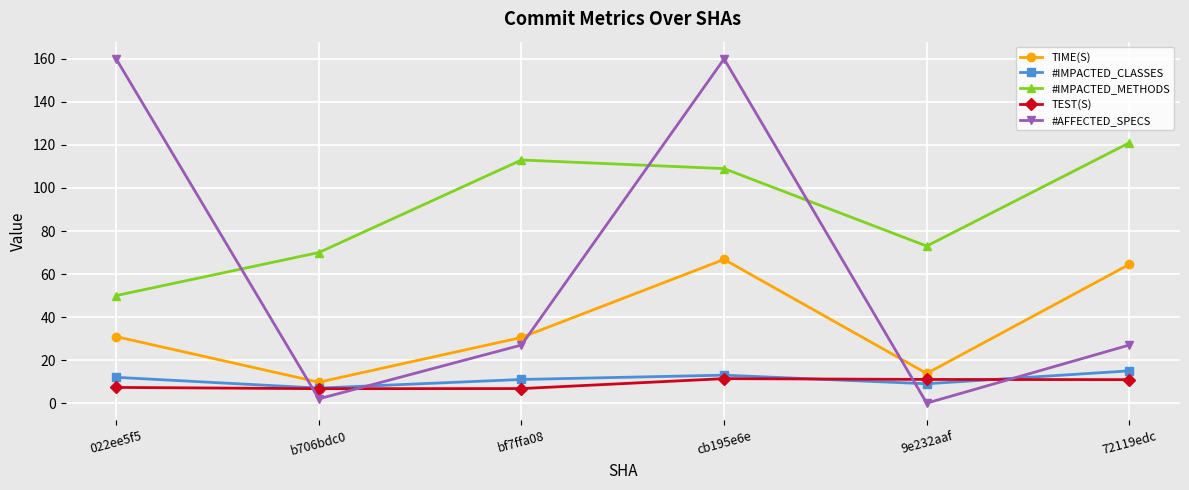

What is the difference between the #IMPACTED_CLASSES values at 022ee5f5 and cb195e6e?

1.0